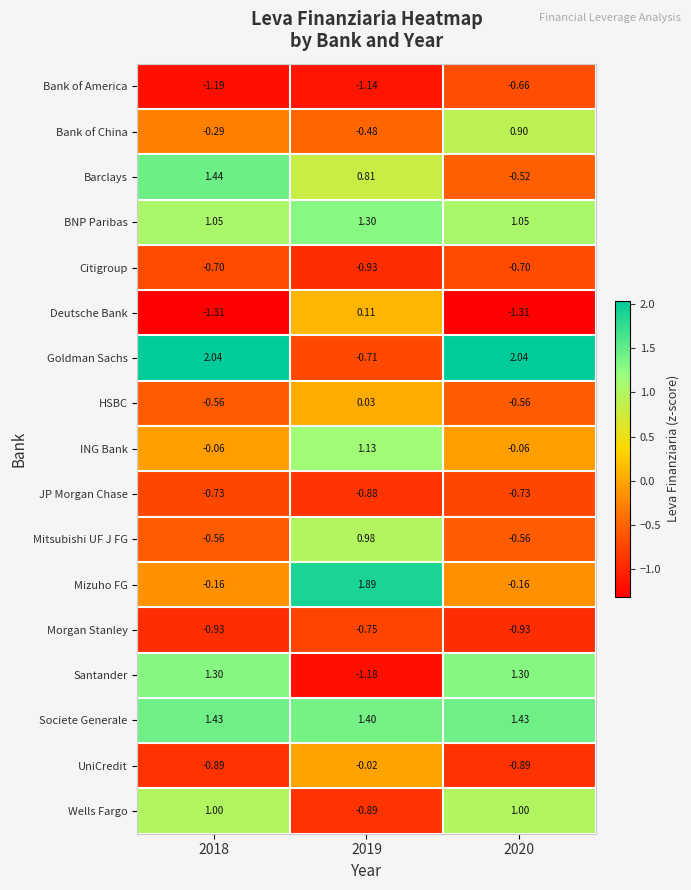

Which series has the largest total across all categories?

Societe Generale